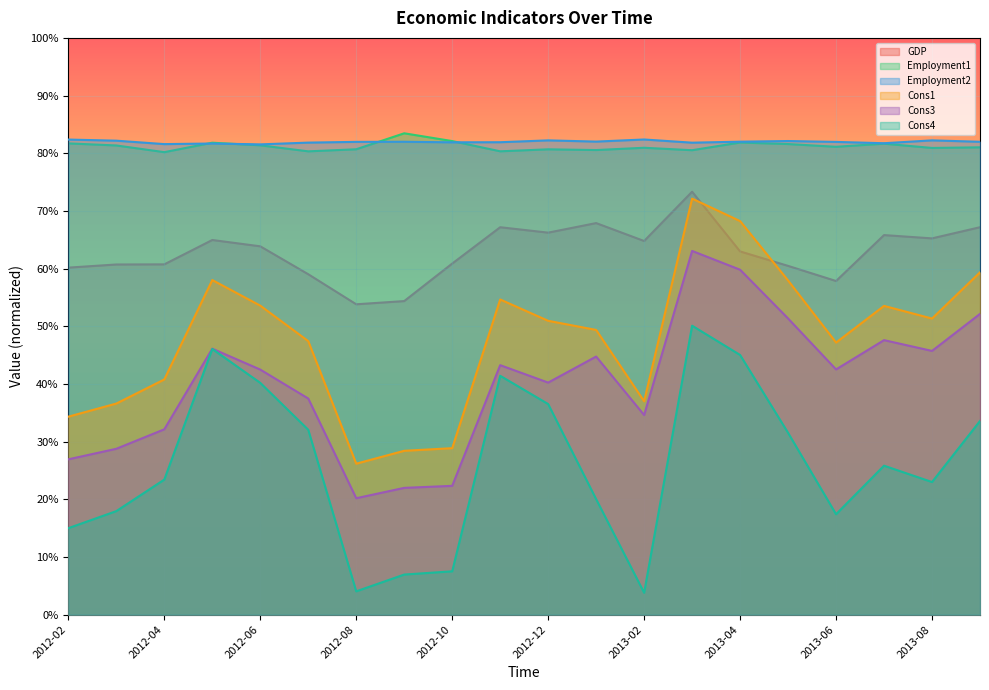

How many lines are shown in the chart?

6